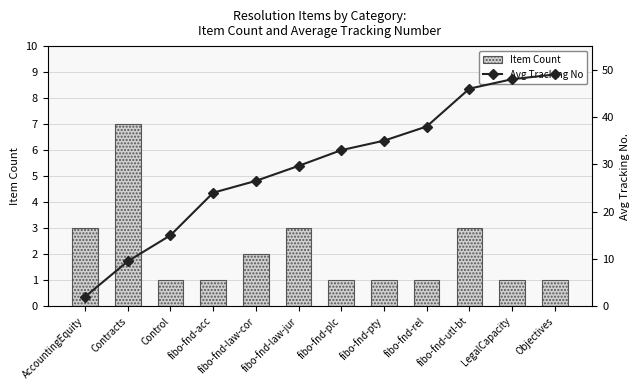

Reading left to right, list all the values displayed in this chart.

Item Count: 3.0	7.0	1.0	1.0	2.0	3.0	1.0	1.0	1.0	3.0	1.0	1.0
Avg Tracking No: 2.0	9.5	15.0	24.0	26.5	29.7	33.0	35.0	38.0	46.0	48.0	49.0